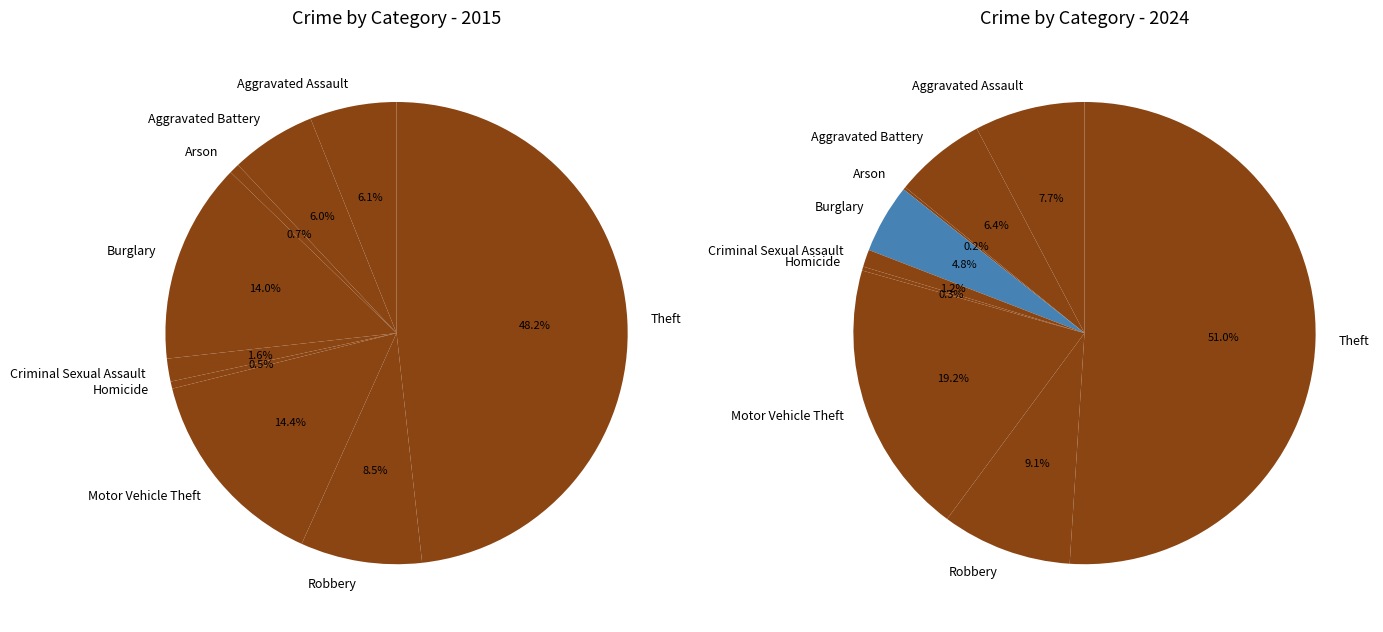

Is there any slice that represents more than half of the pie?

No